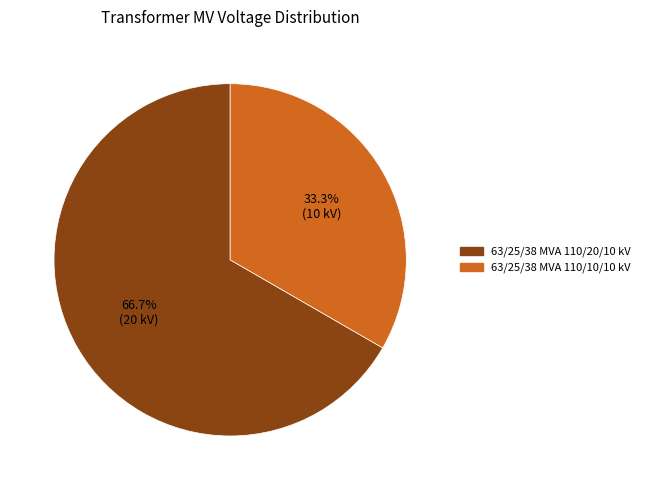

Count the number of slices in the pie.

2